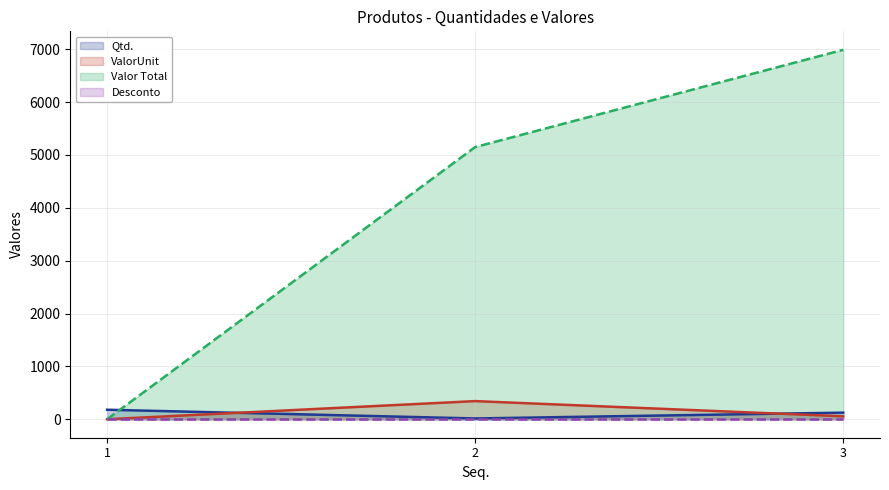

What is the maximum value shown in the chart?

6987.5